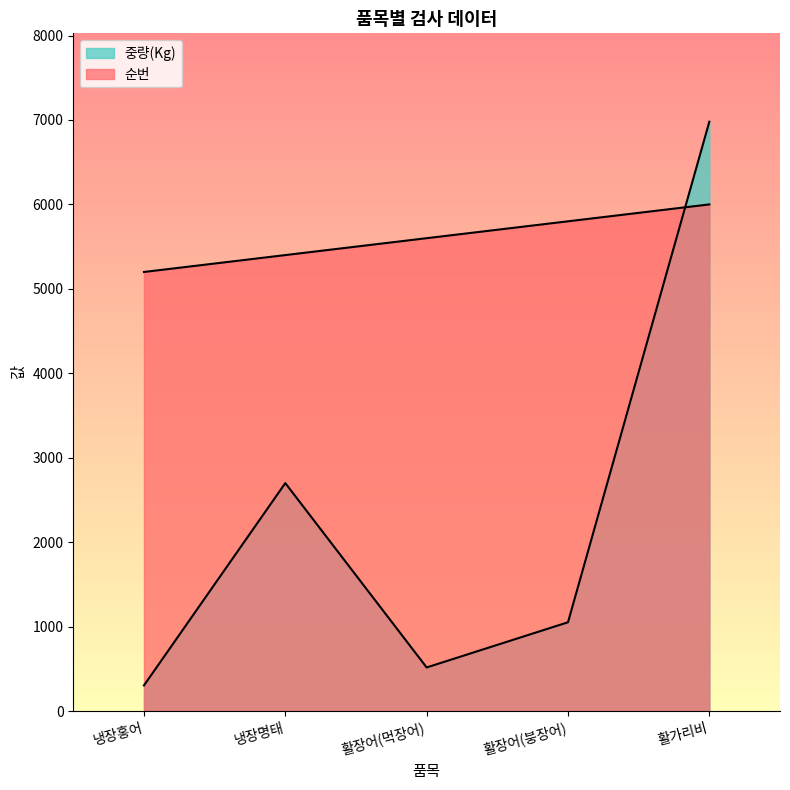

Reading left to right, what are all the values shown in this chart?

순번: 냉장홍어=5200	냉장명태=5400	활장어(먹장어)=5600	활장어(붕장어)=5800	활가리비=6000
중량(Kg): 냉장홍어=304	냉장명태=2700	활장어(먹장어)=517	활장어(붕장어)=1052	활가리비=6979